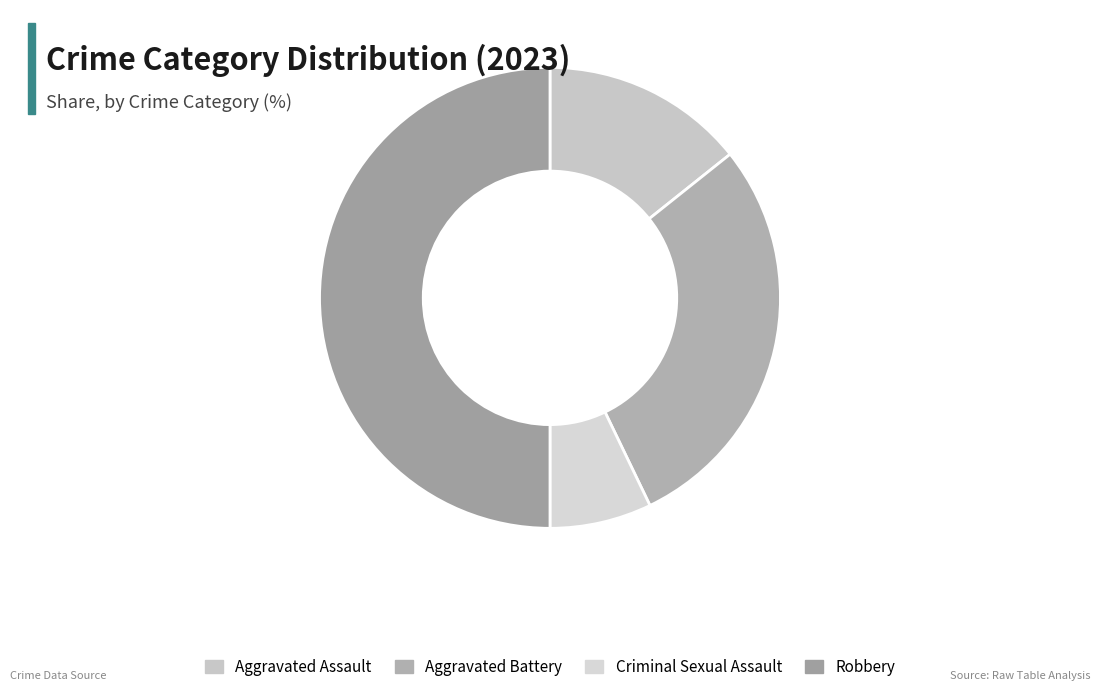

To the nearest percent, what is the combined percentage of Robbery and Criminal Sexual Assault?

57%